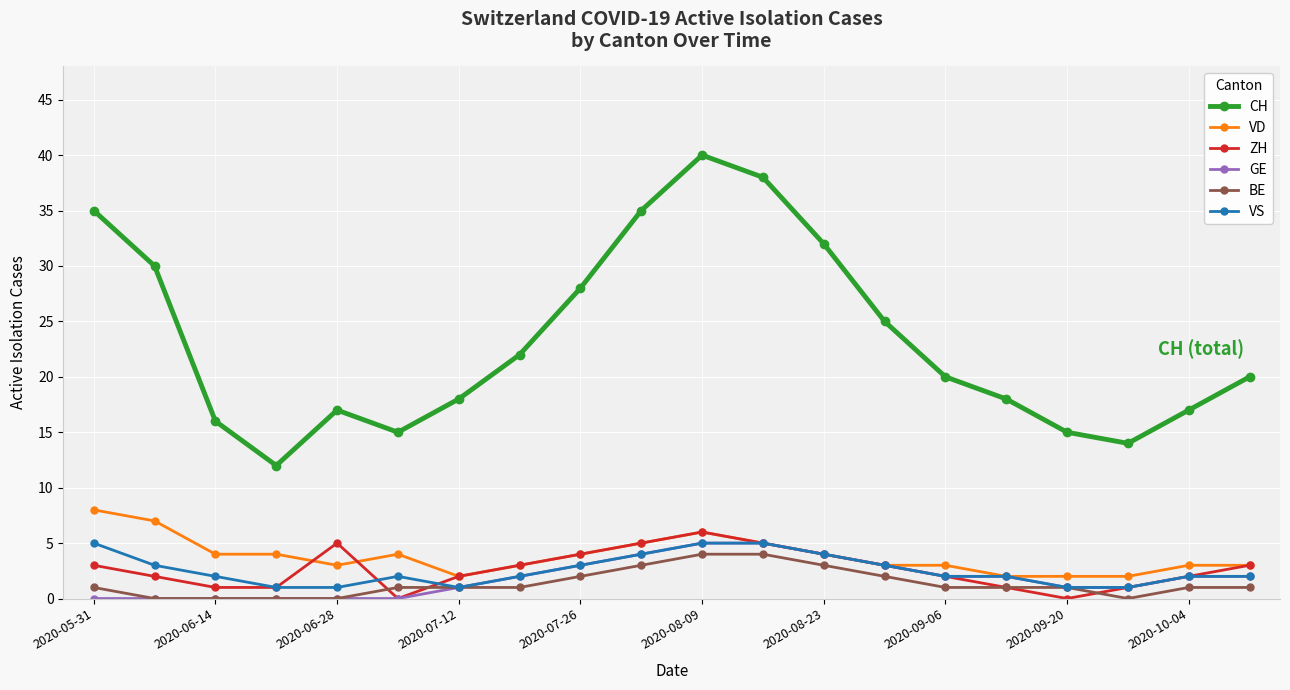

What are all the series names shown in the legend?

CH, VD, ZH, GE, BE, VS